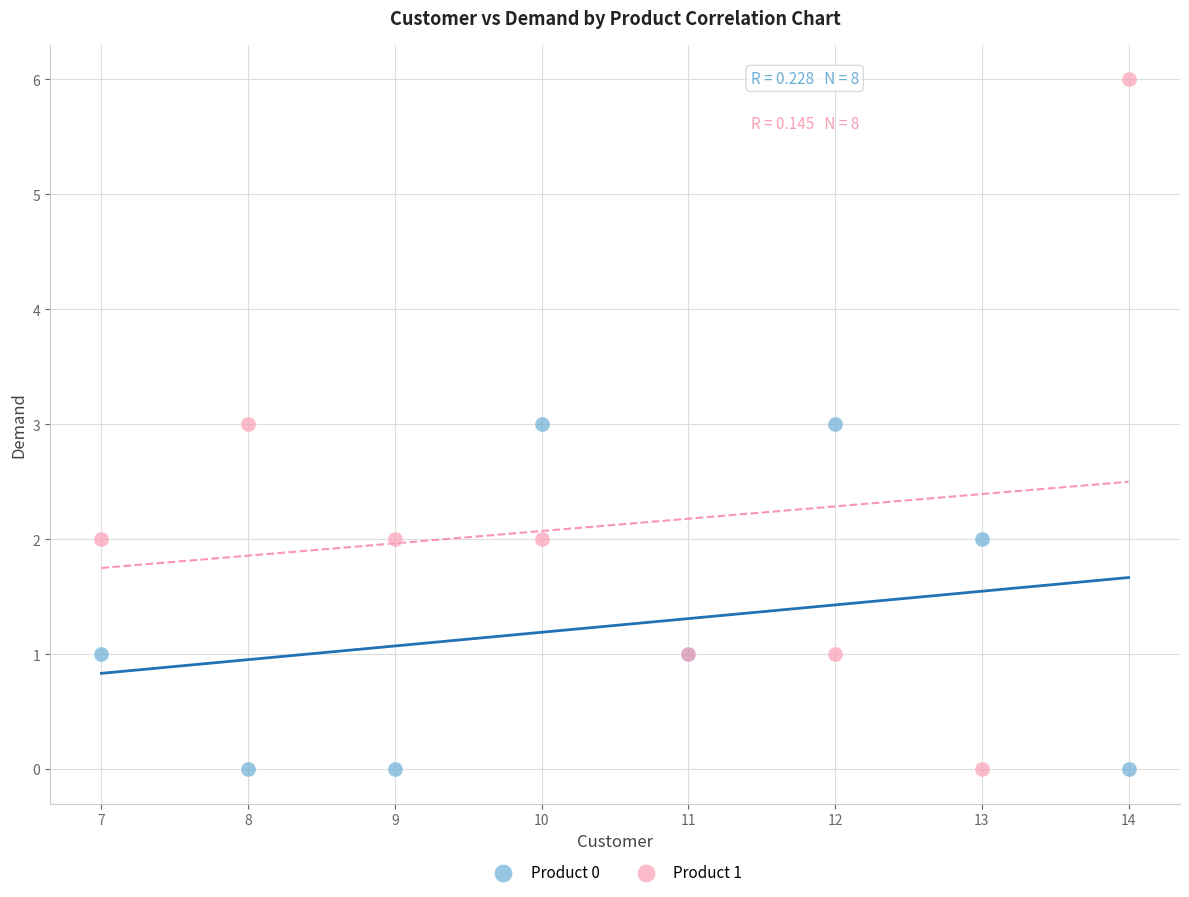

Which series contains the highest Y value?

Product 1